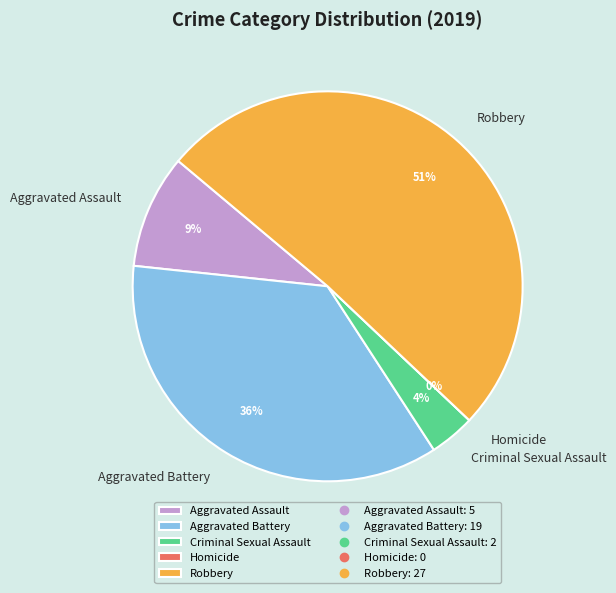

To the nearest percent, what is the difference between the largest and smallest slice percentages?

51%